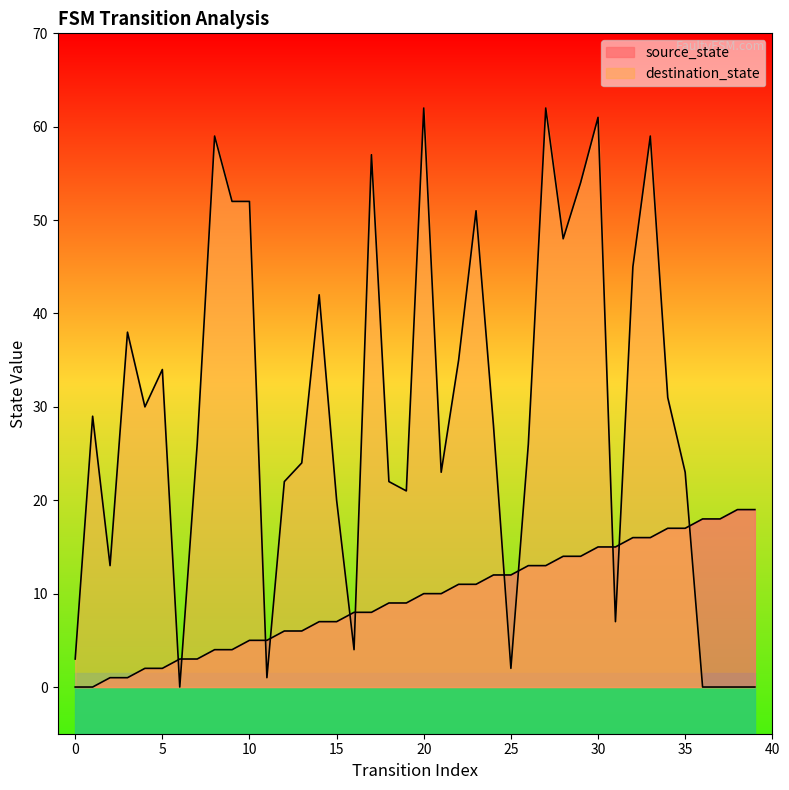

How many interior local peaks does the destination_state series have?

11